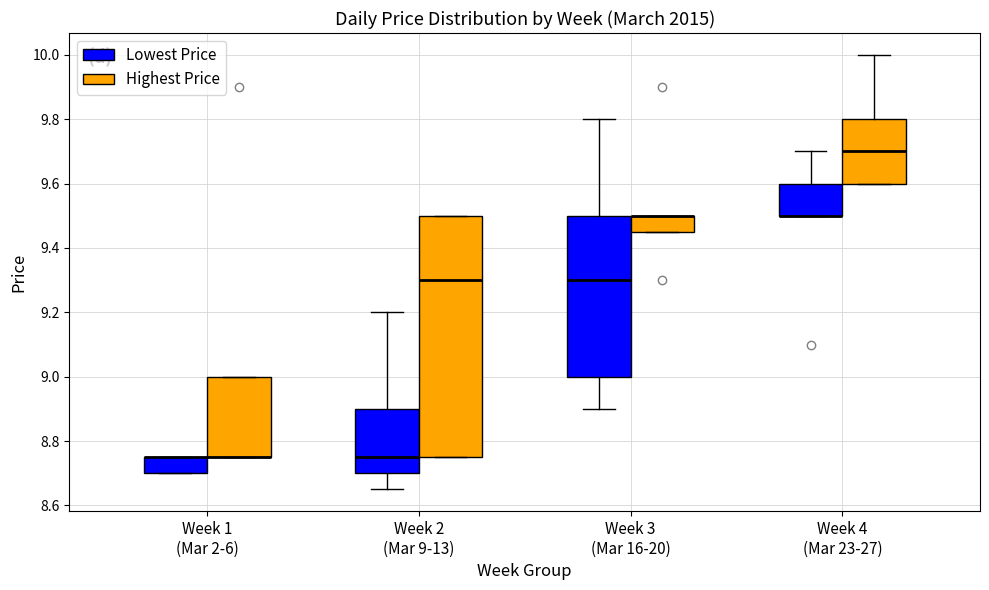

Where is the lower edge of the box for Week 1 (Mar 2-6) (Lowest Price) on the y-axis? The values are not printed on the chart, so give them approximately, as read against the axis.

8.70